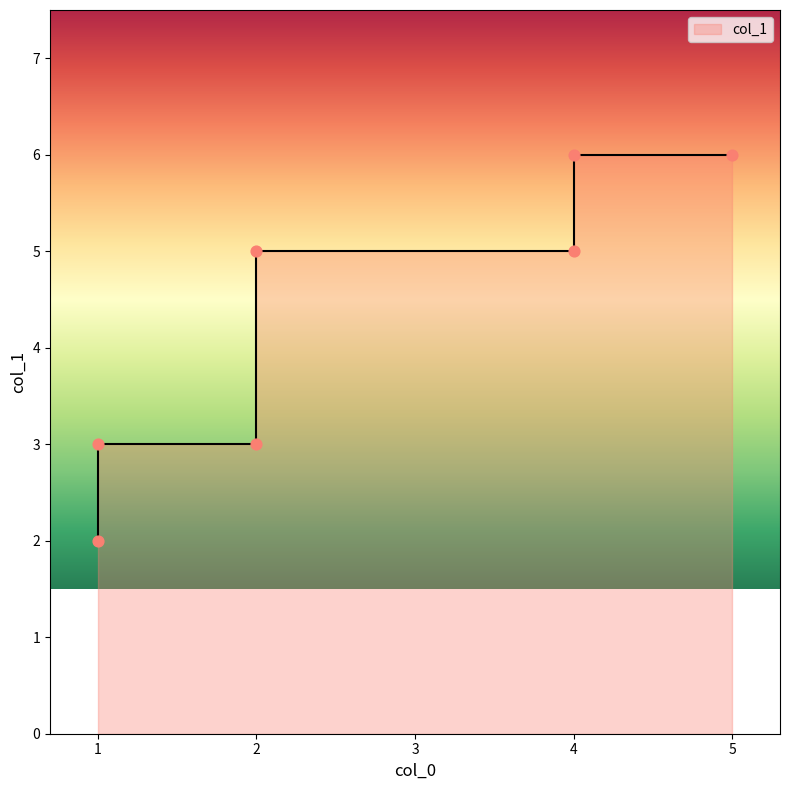

What is the ratio of the value at 1 to the value at 1?

1.5